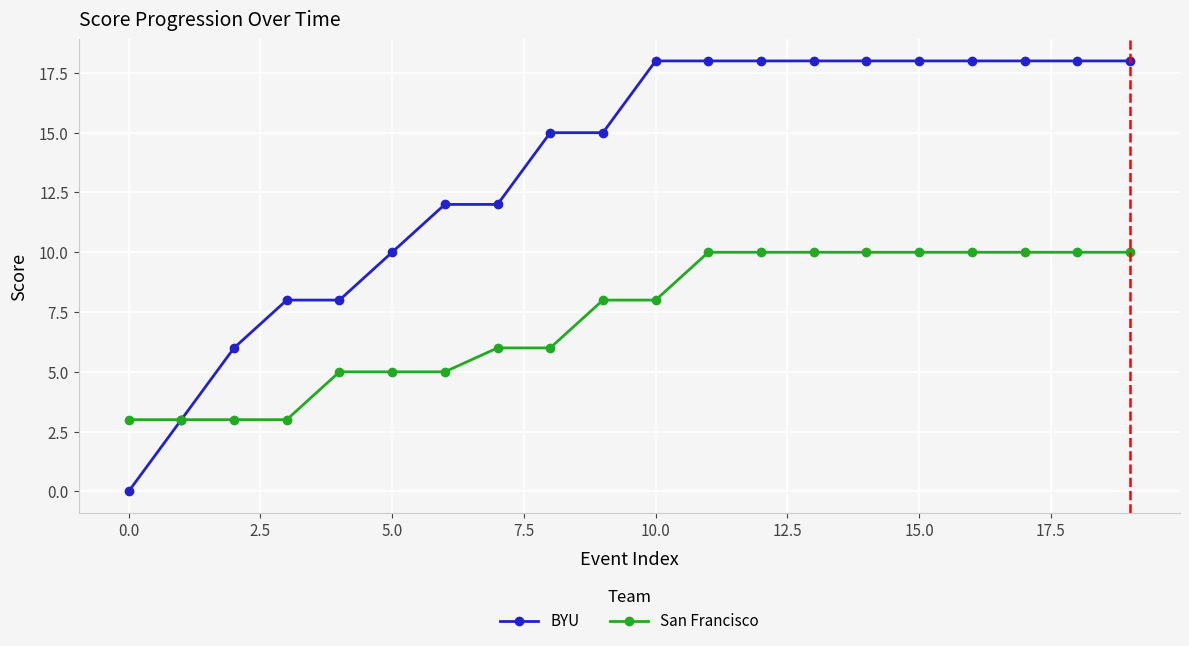

List the series in order of their overall mean, highest first.

BYU, San Francisco